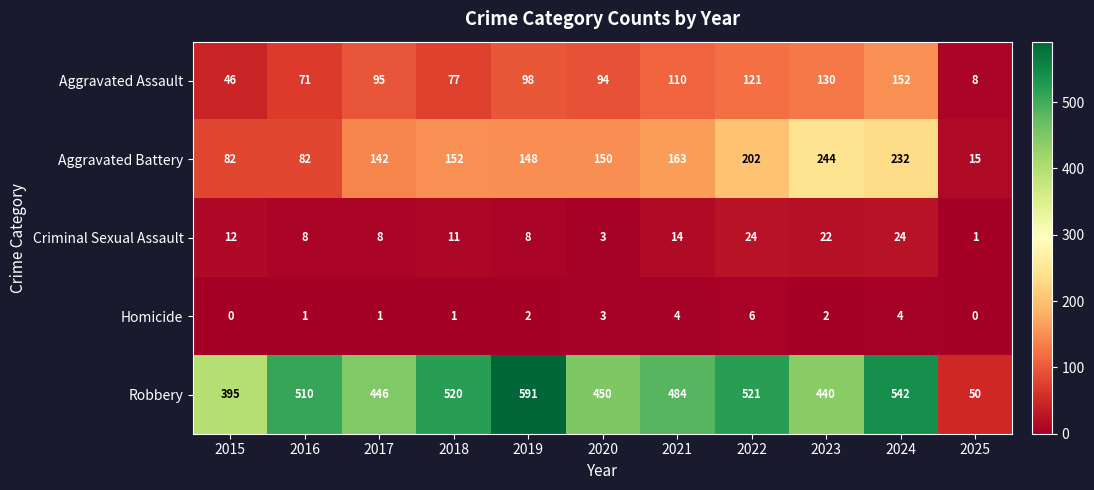

What is the sum of all Robbery values?

4949